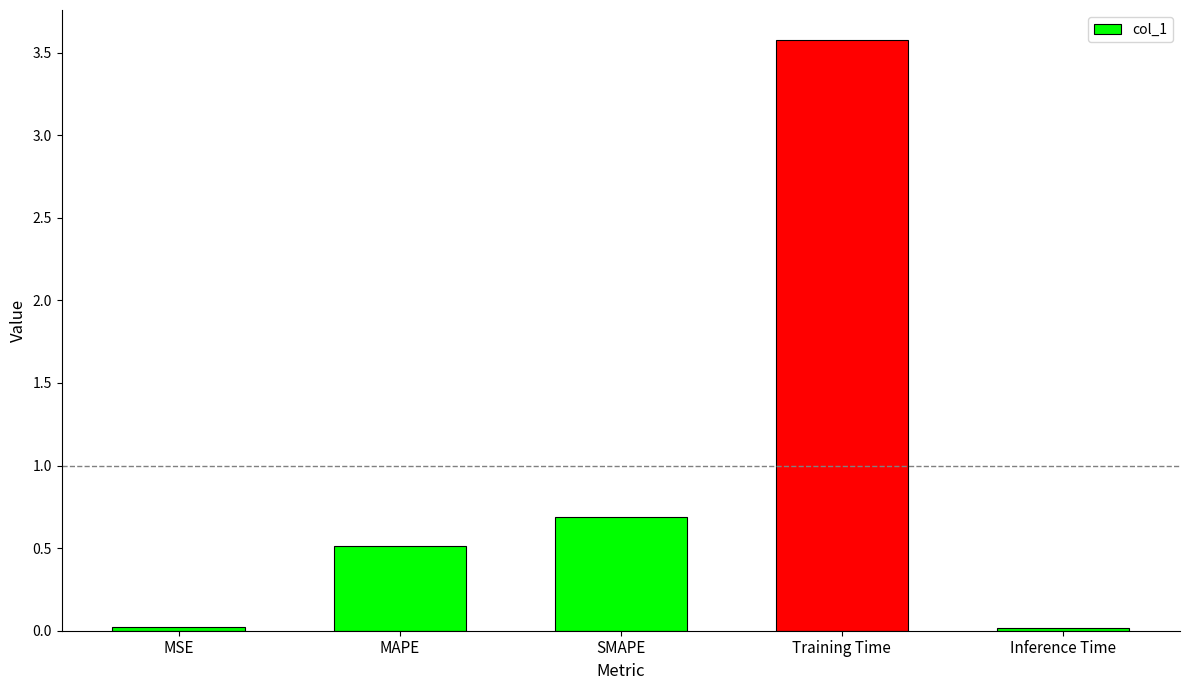

What position from the left is SMAPE?

3